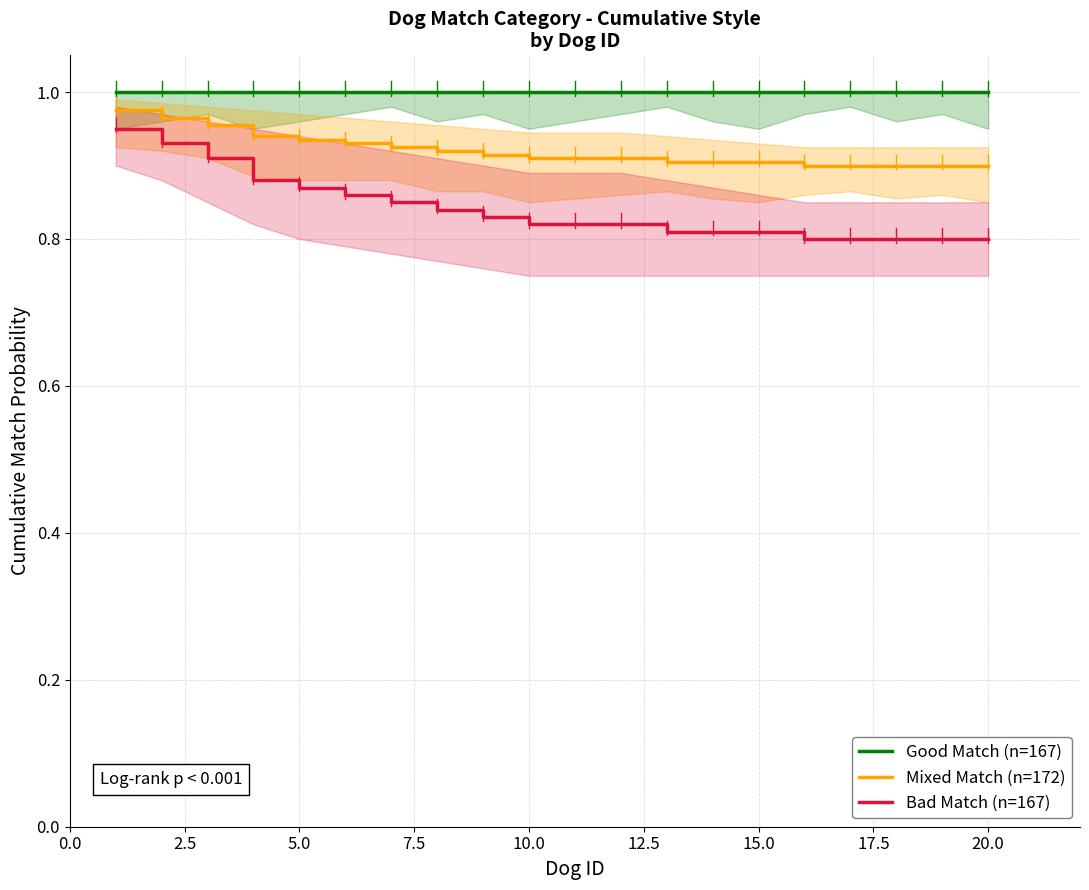

True or false: Mixed Match (n=172) and Bad Match (n=167) intersect in this chart.

False